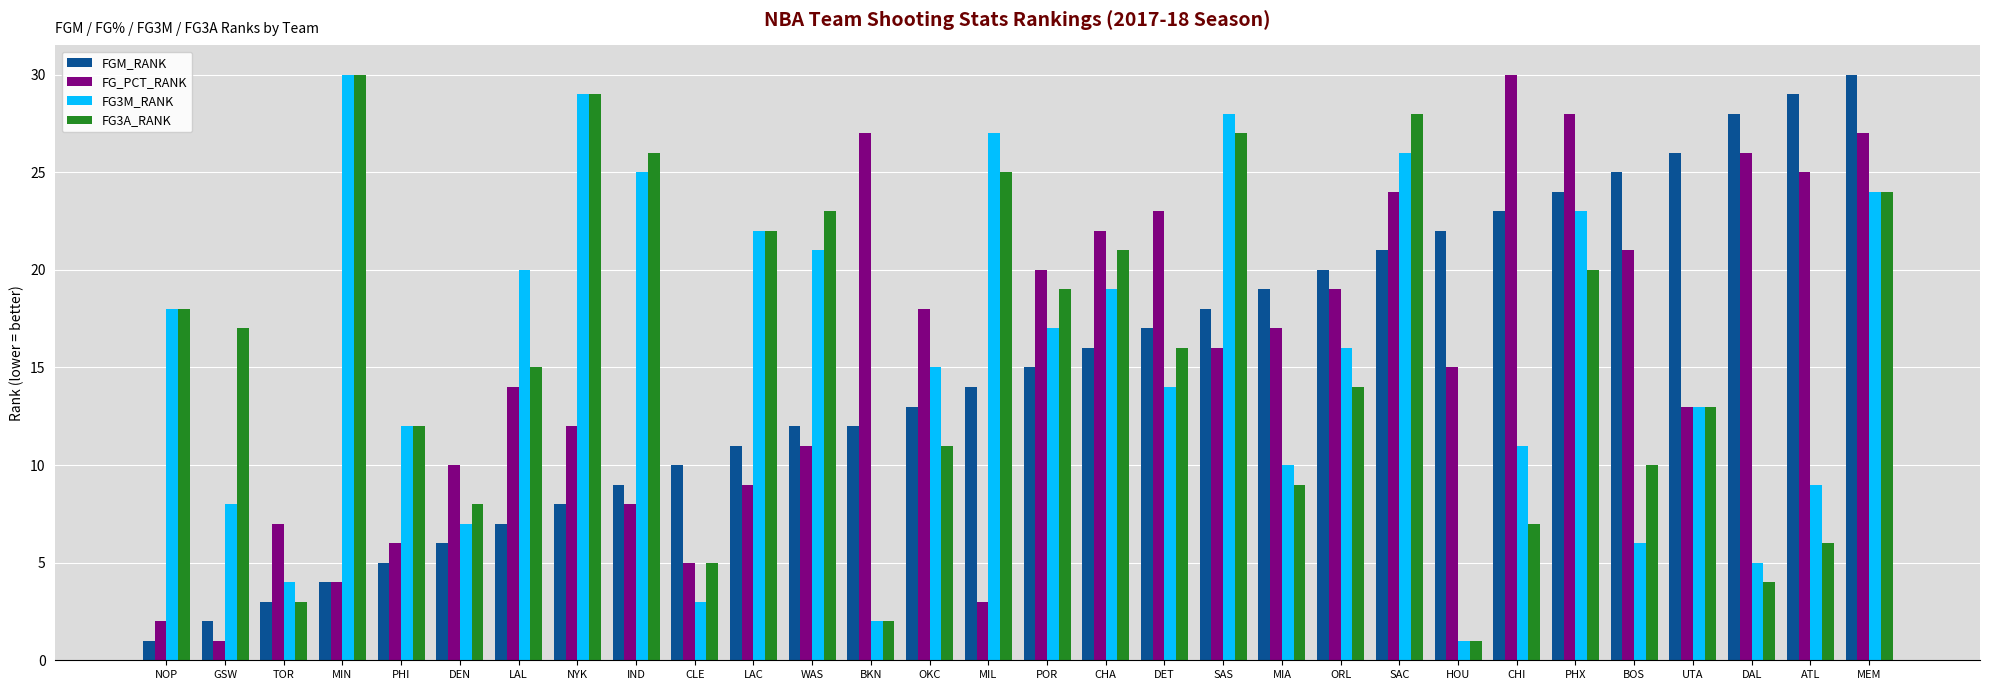

What is the label of the 23rd bar from the left?

HOU